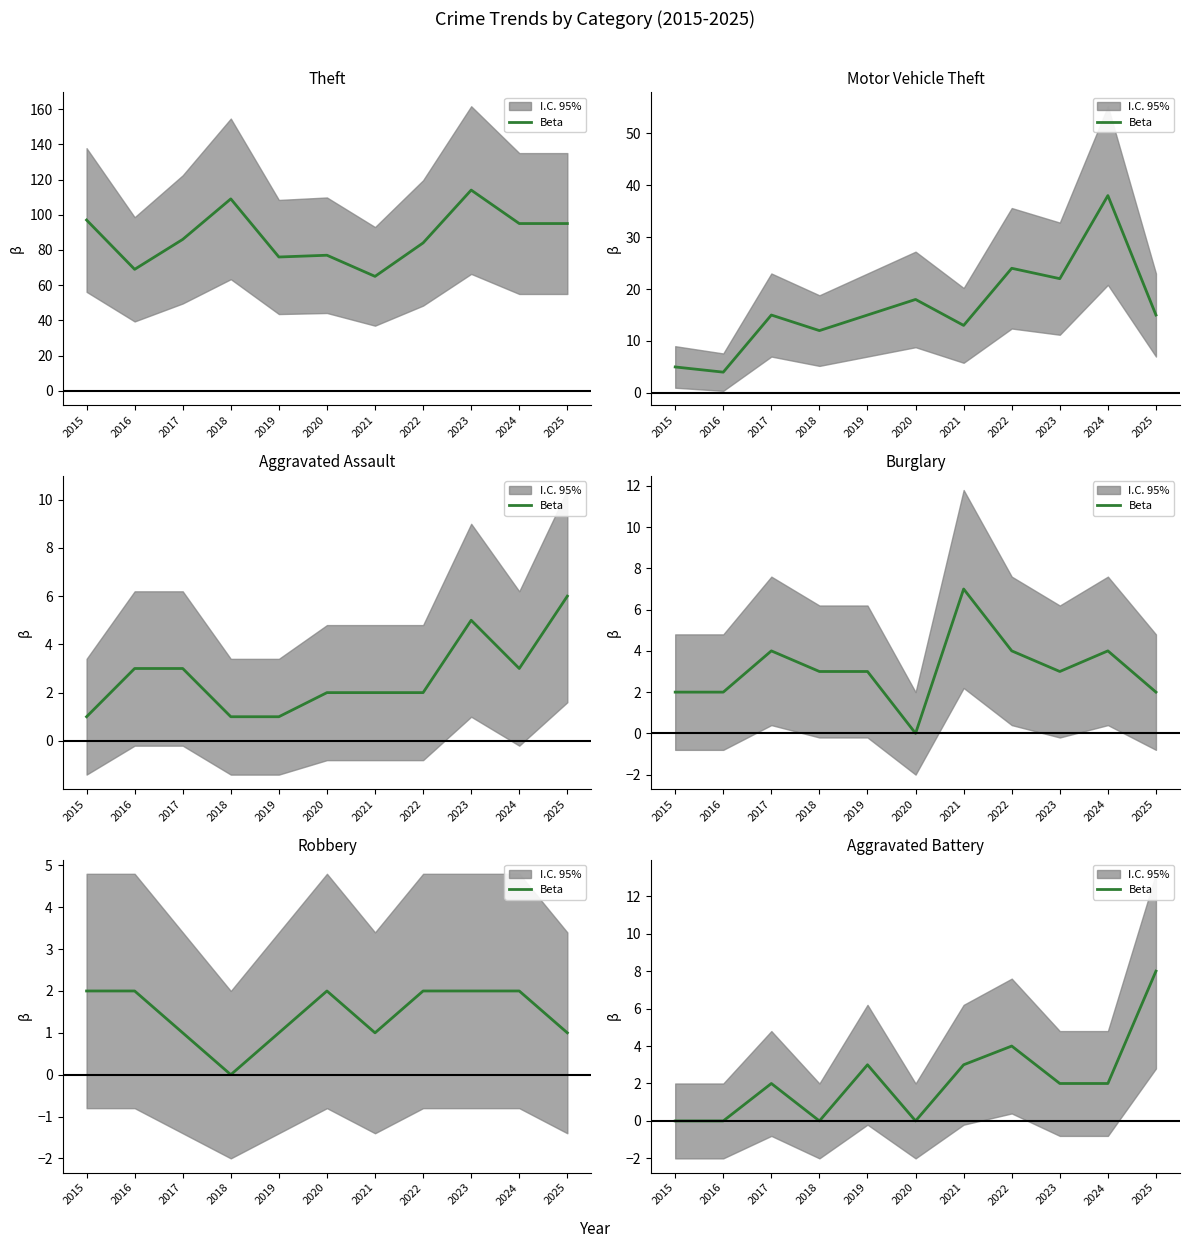

How many interior local peaks (higher than both neighbors) does the data have?

3